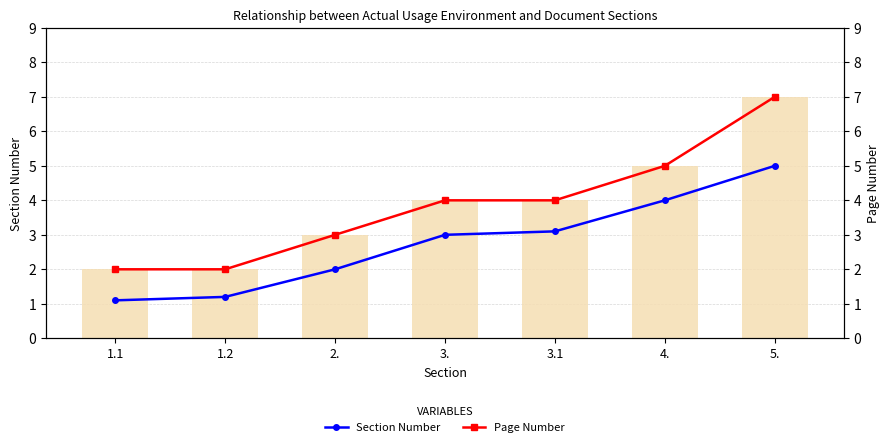

Which category has the highest value in the Page Number series?

5.